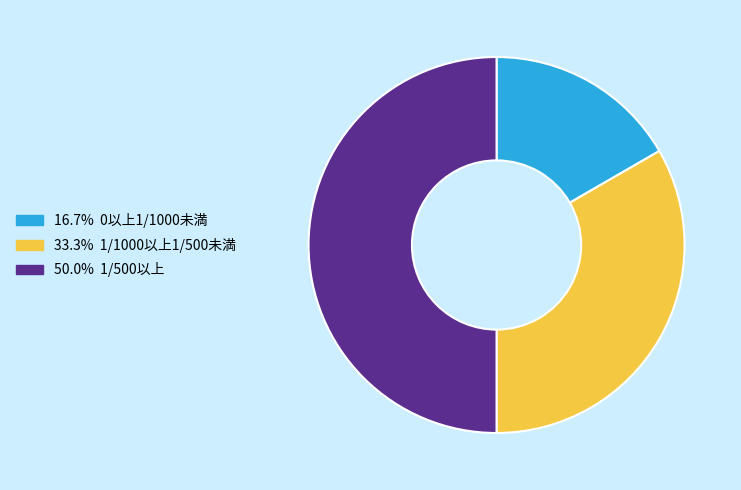

How many segments does this pie chart have?

3